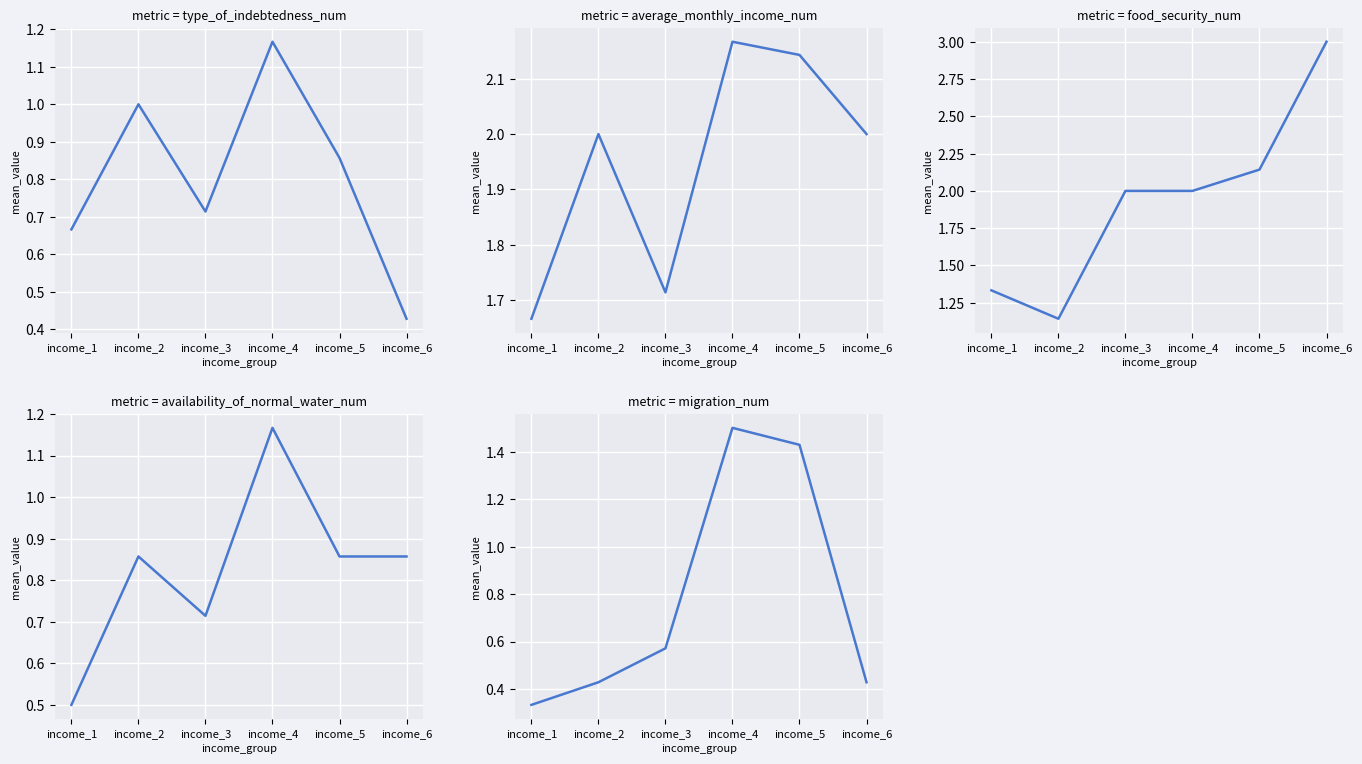

What is the minimum value shown in the chart?

0.3